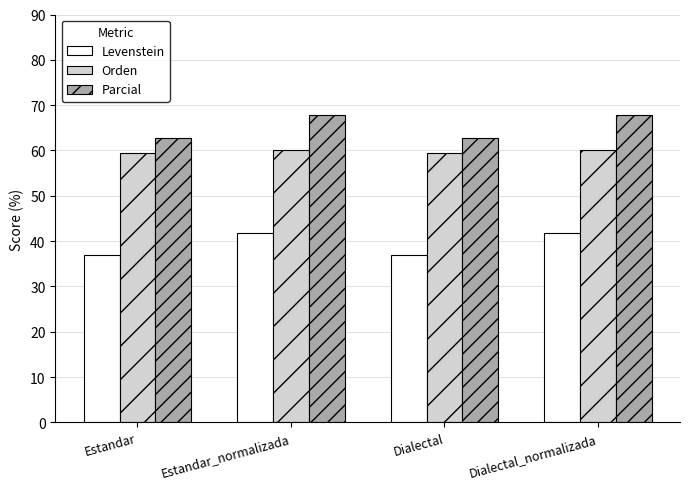

What is the smallest value displayed?

36.8